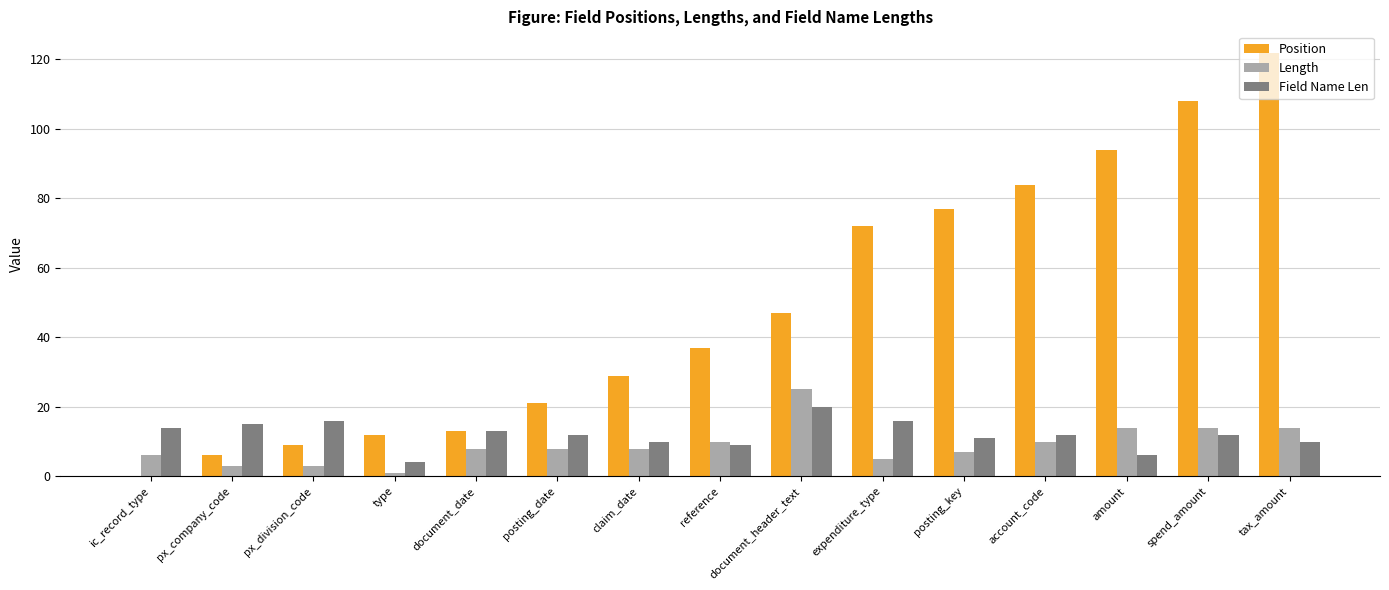

The value of Position at posting_key is 77. True or false?

True